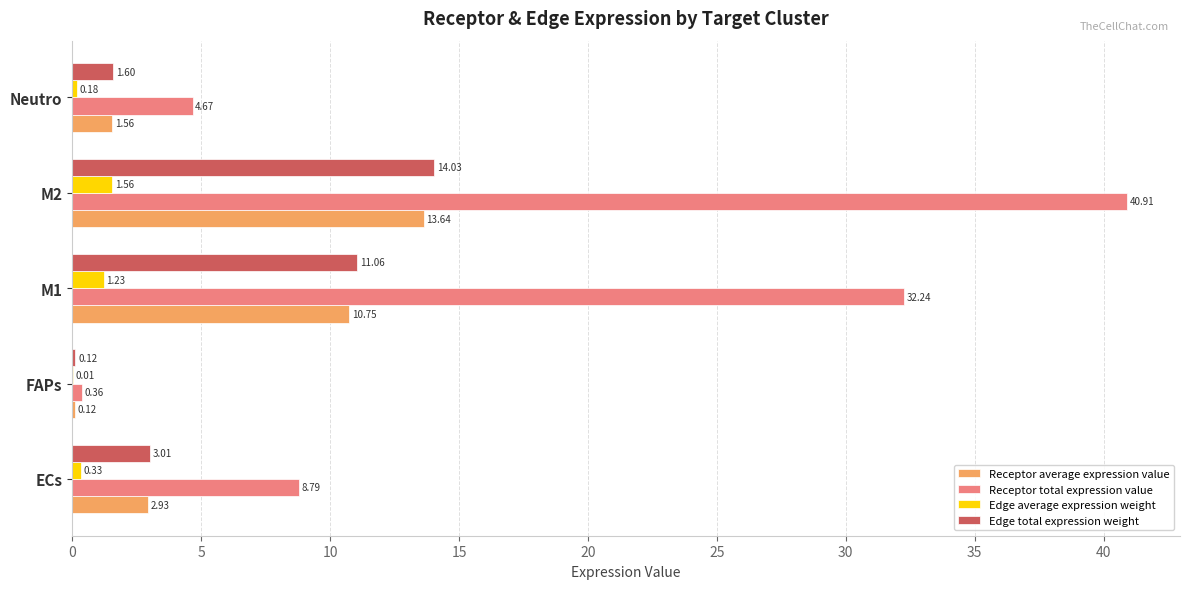

Which series has the largest total across all categories?

Receptor total expression value